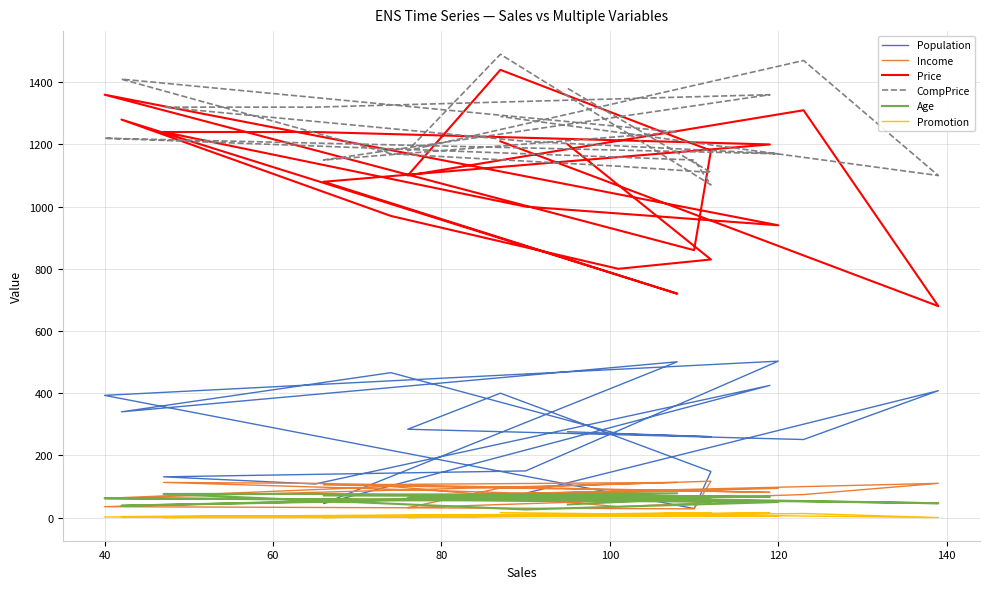

At which category does CompPrice reach its first local valley?

40